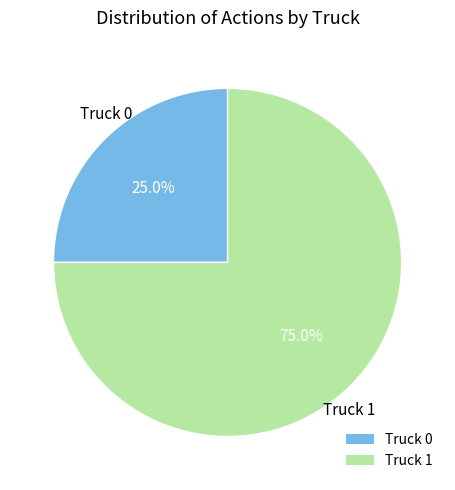

Which category accounts for the majority?

Truck 1